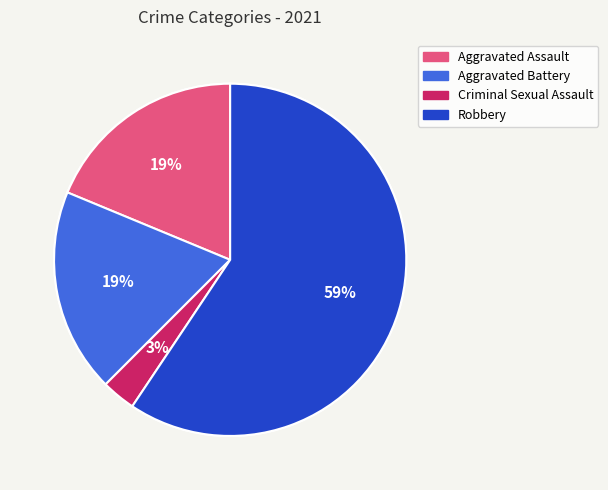

The Aggravated Assault slice represents 12% of the pie. True or false?

False